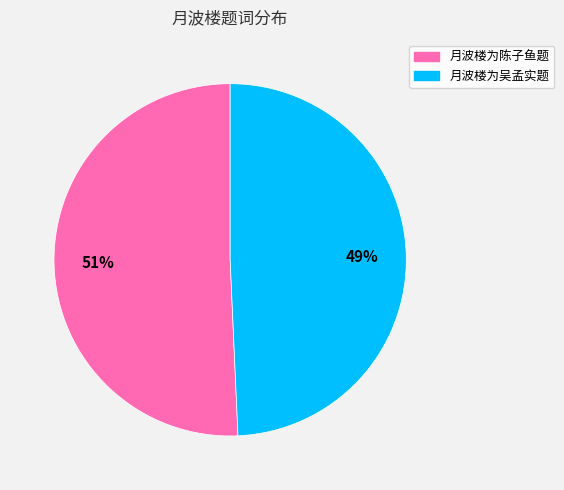

Is the sum of 月波楼为吴孟实题 and 月波楼为陈子鱼题 greater than half?

Yes